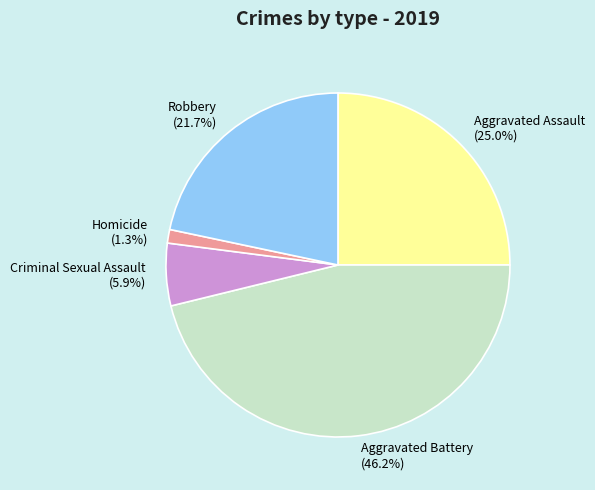

Is it true that Homicide is 11% of the pie?

False